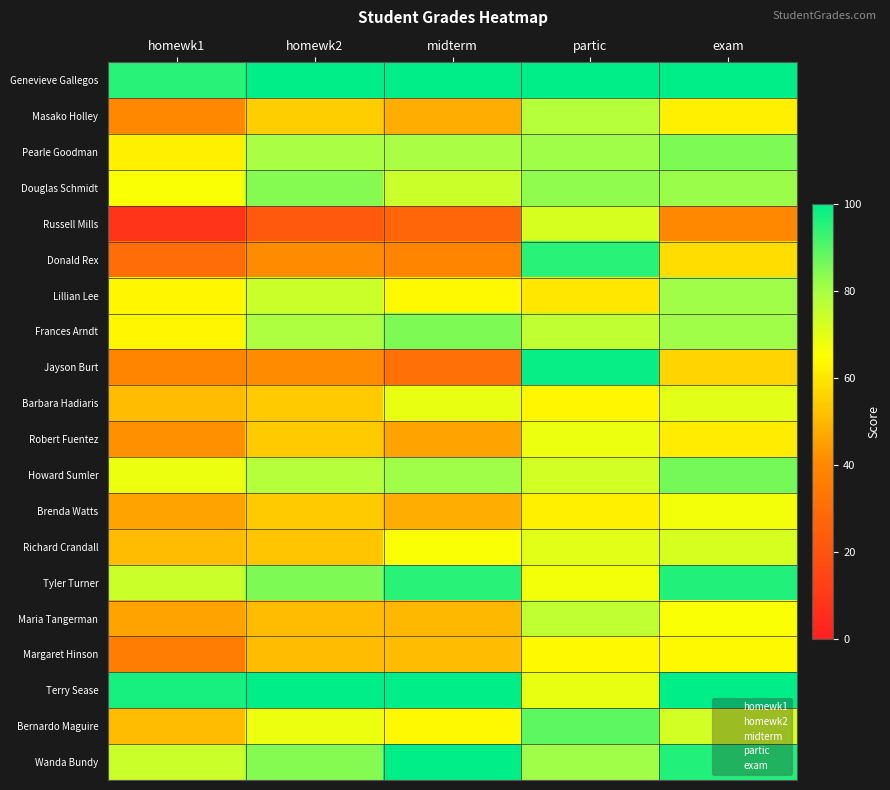

What is the minimum value shown in the chart?

8